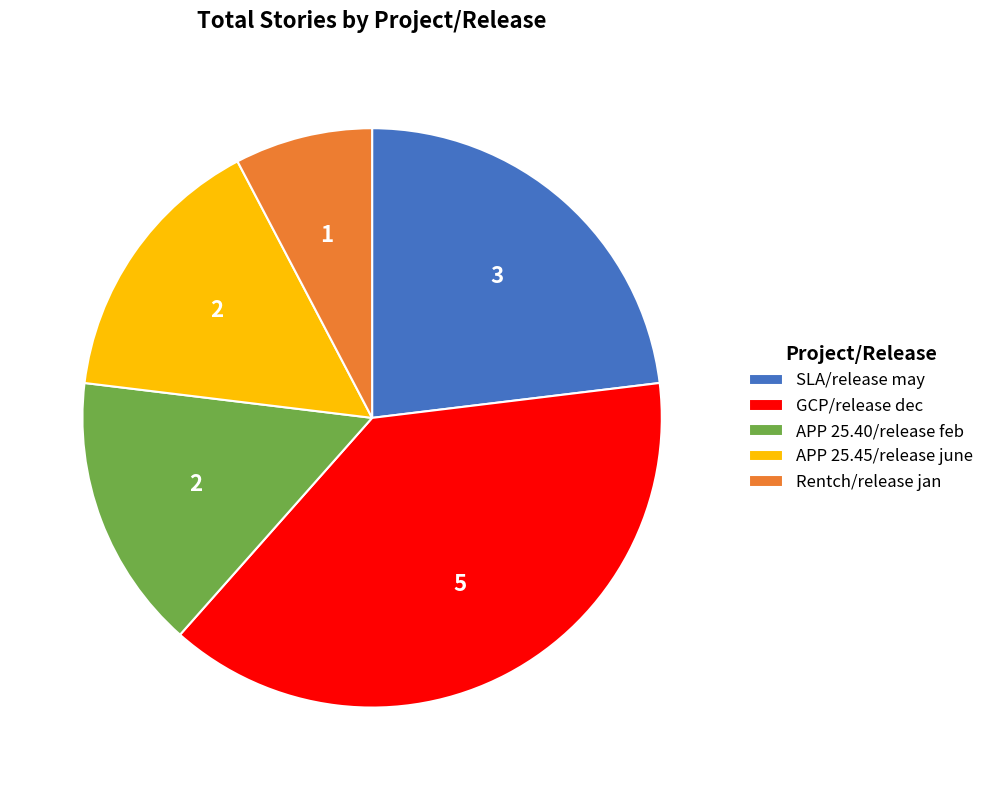

Does Rentch/release jan account for over 50% of the chart?

No